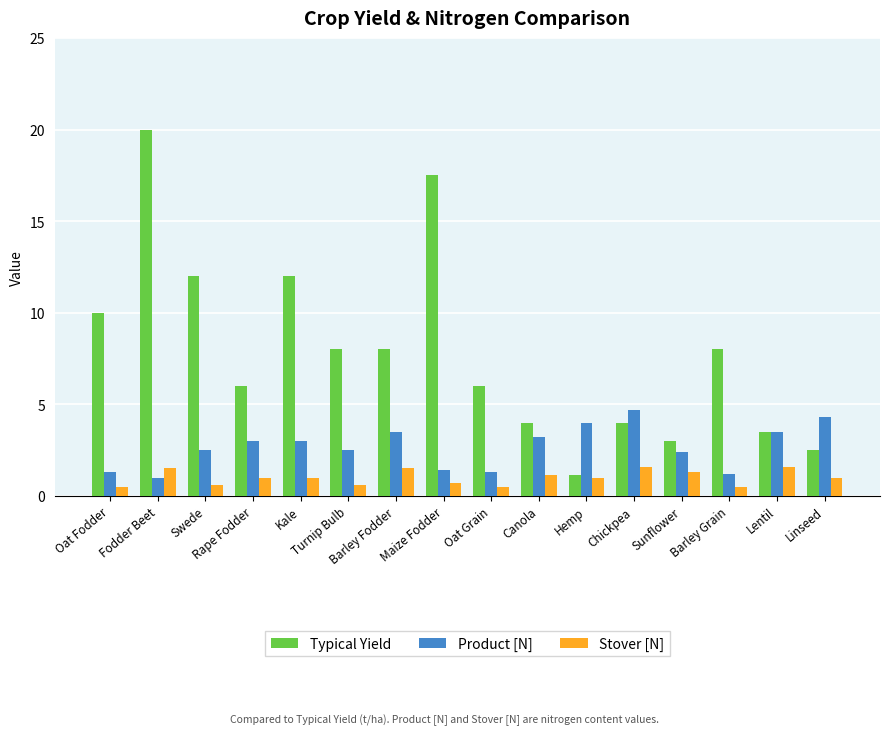

Which category has the highest value across all series?

Fodder Beet